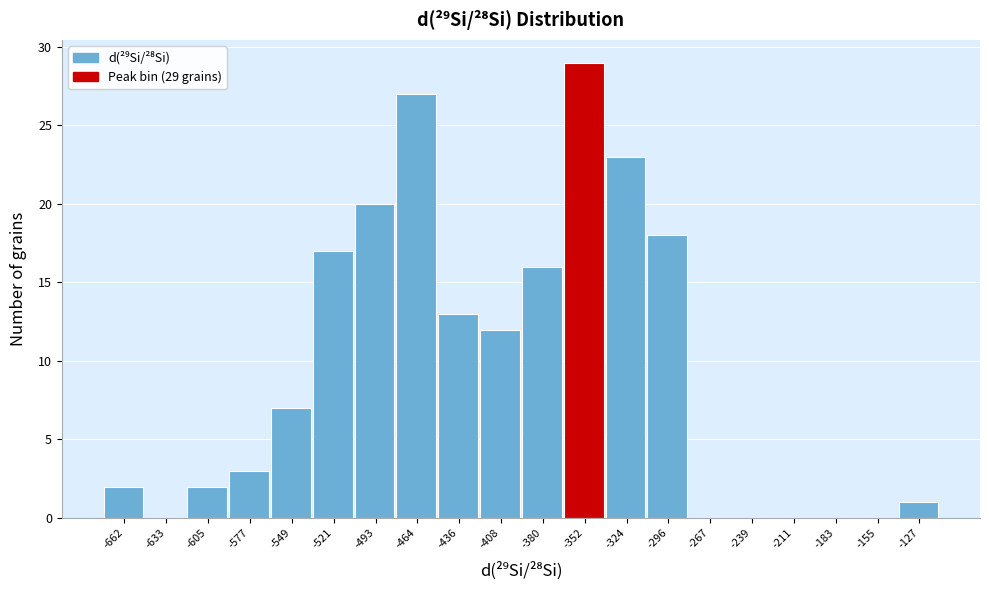

Reading left to right, transcribe all the data shown in this chart.

-662=2	-633=0	-605=2	-577=3	-549=7	-521=17	-493=20	-464=27	-436=13	-408=12	-380=16	-352=29	-324=23	-296=18	-267=0	-239=0	-211=0	-183=0	-155=0	-127=1